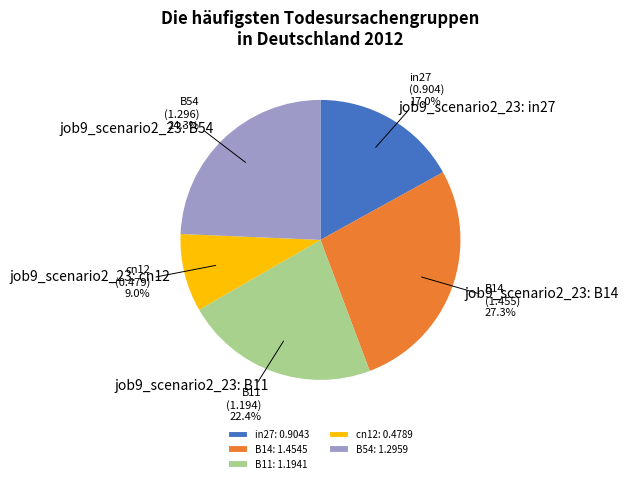

Is there any slice that represents more than half of the pie?

No